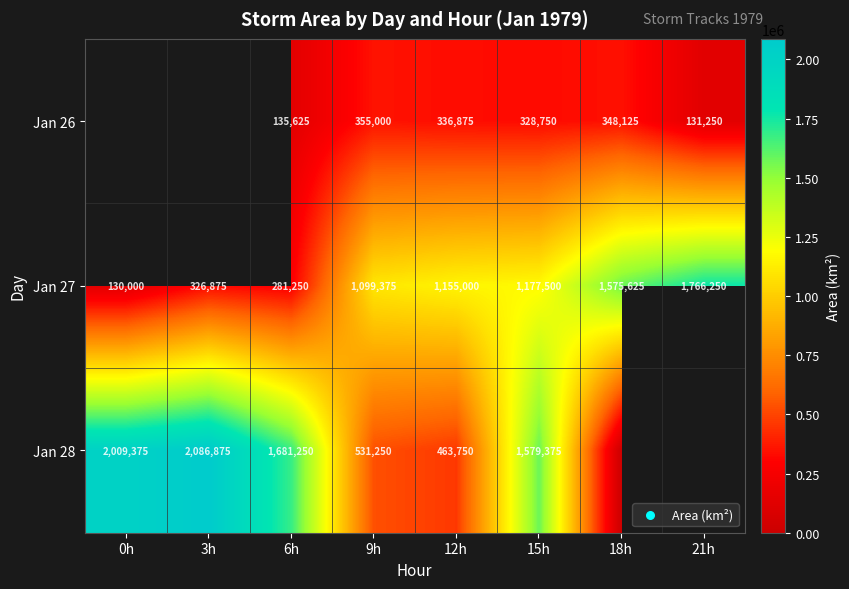

What is the highest value of the Jan 27 series?

1766250